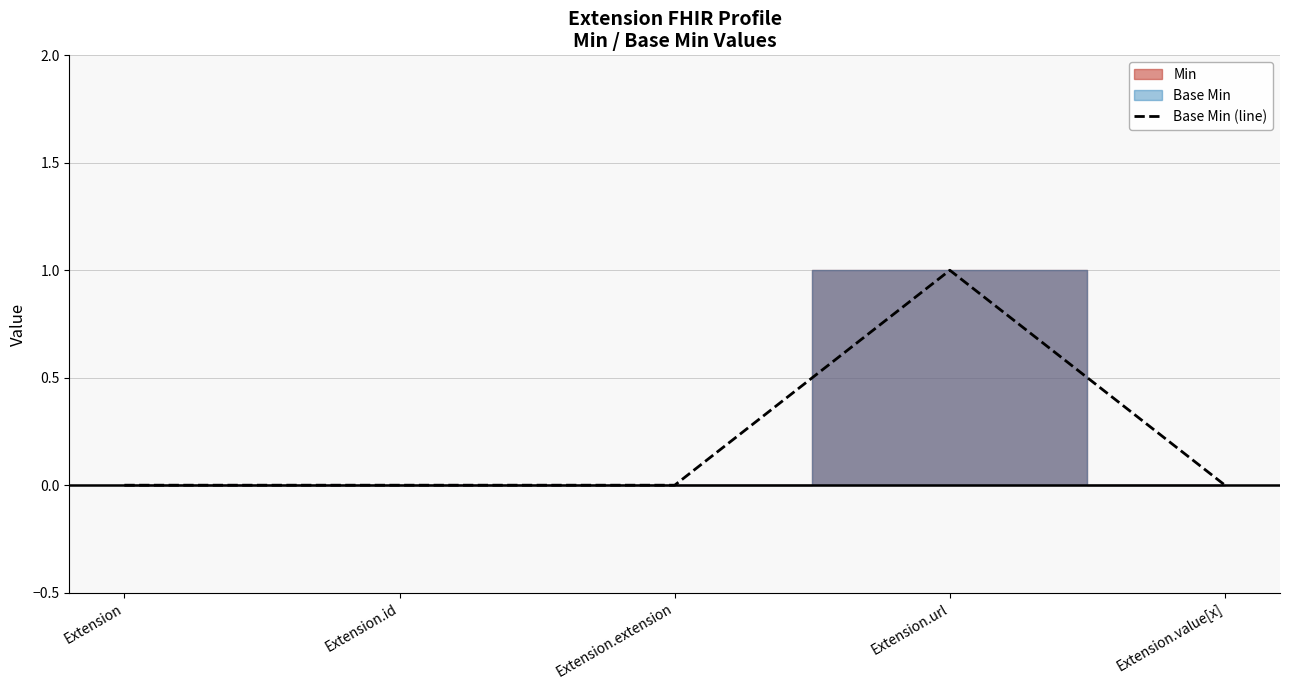

True or false: the data has more than 0 interior local peaks.

True